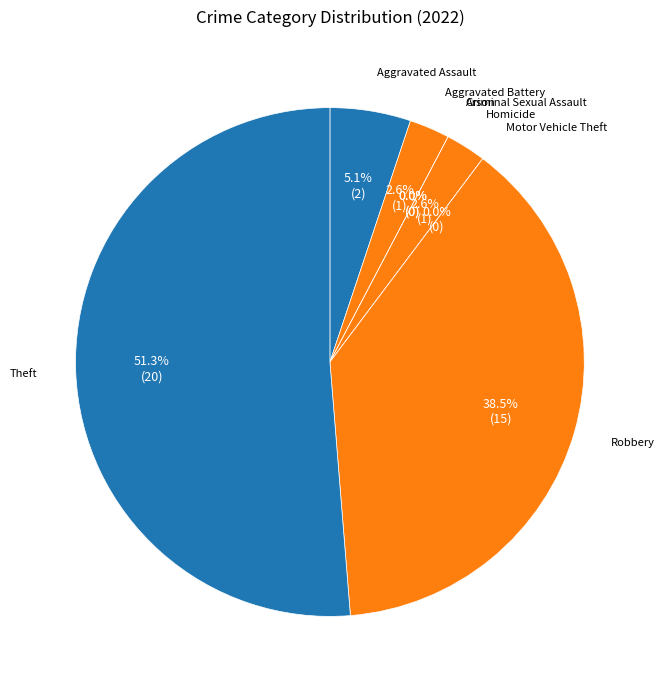

How many segments does this pie chart have?

8